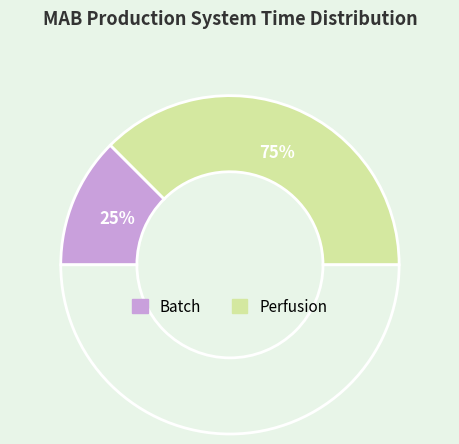

Is it true that Perfusion is 60% of the pie?

False